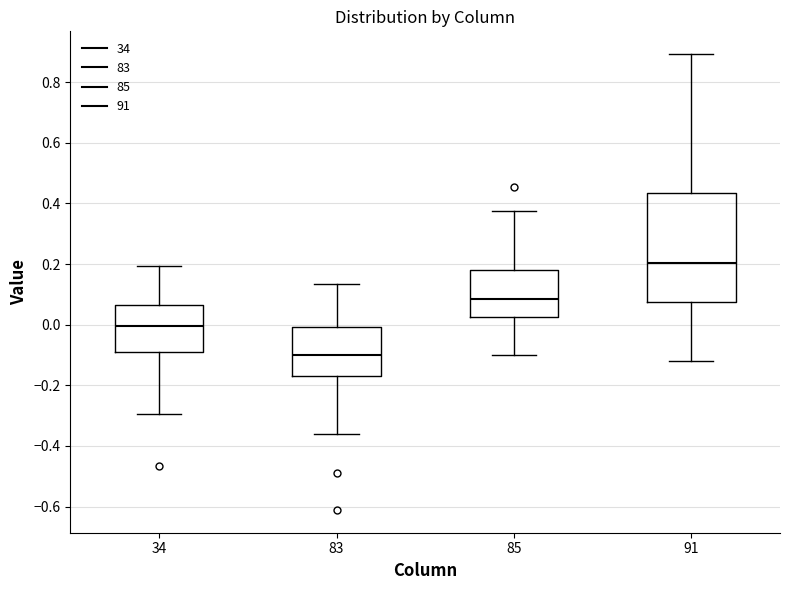

Reading left to right, transcribe this box plot: for each box, give where its median line is, the range the box spans, and where its two whiskers end, as read against the y-axis. The values are not printed on the chart, so give them approximately, as read against the axis.

34: median 0.00, box -0.08 to 0.06, whiskers -0.30 to 0.20
83: median -0.10, box -0.16 to 0.00, whiskers -0.36 to 0.14
85: median 0.08, box 0.02 to 0.18, whiskers -0.10 to 0.38
91: median 0.20, box 0.08 to 0.44, whiskers -0.12 to 0.90